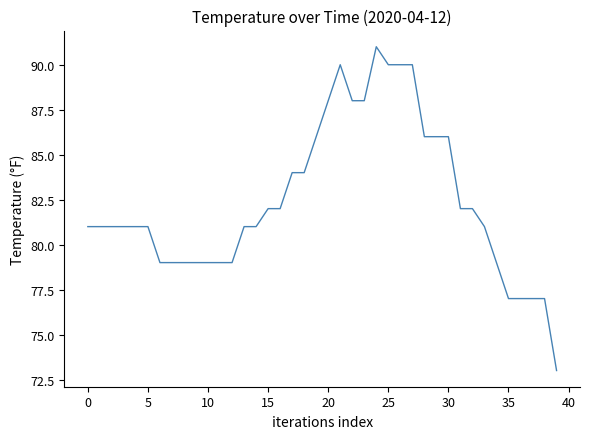

What is the greatest value displayed?

91